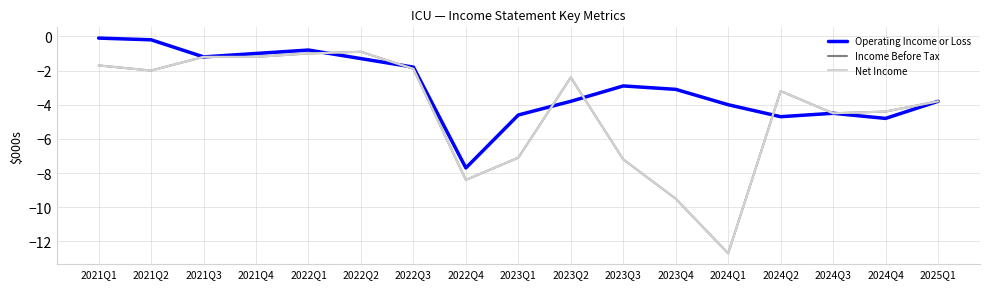

How many lines are shown in the chart?

3